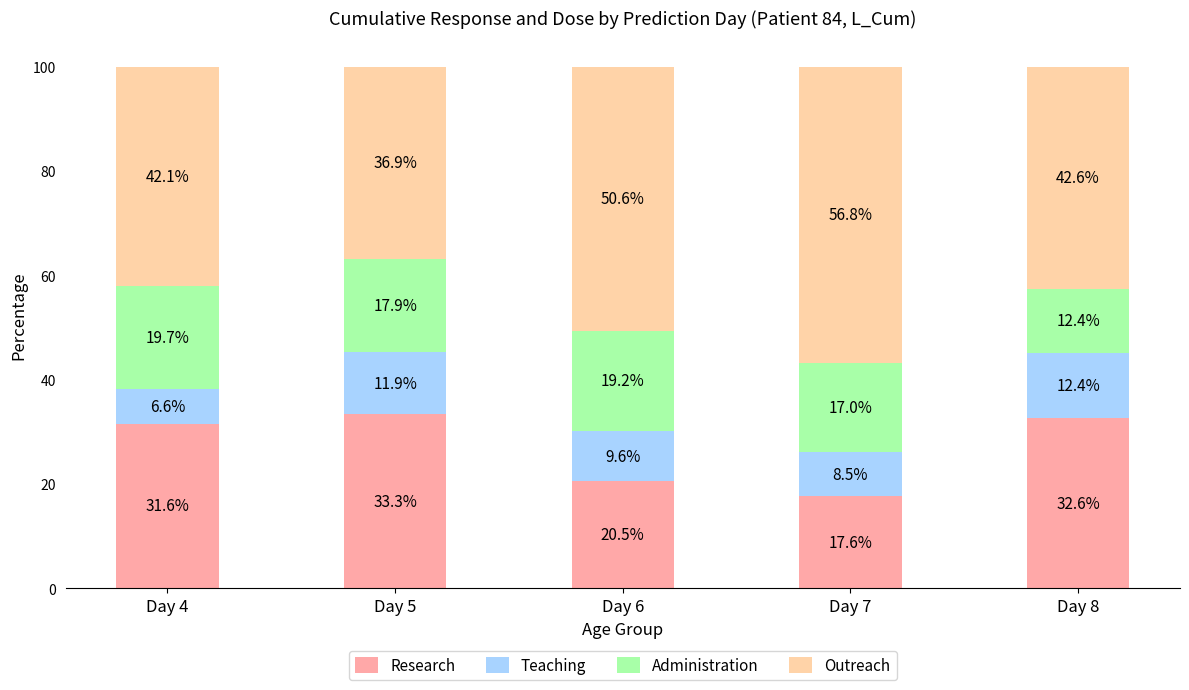

How many bars are there in total?

5